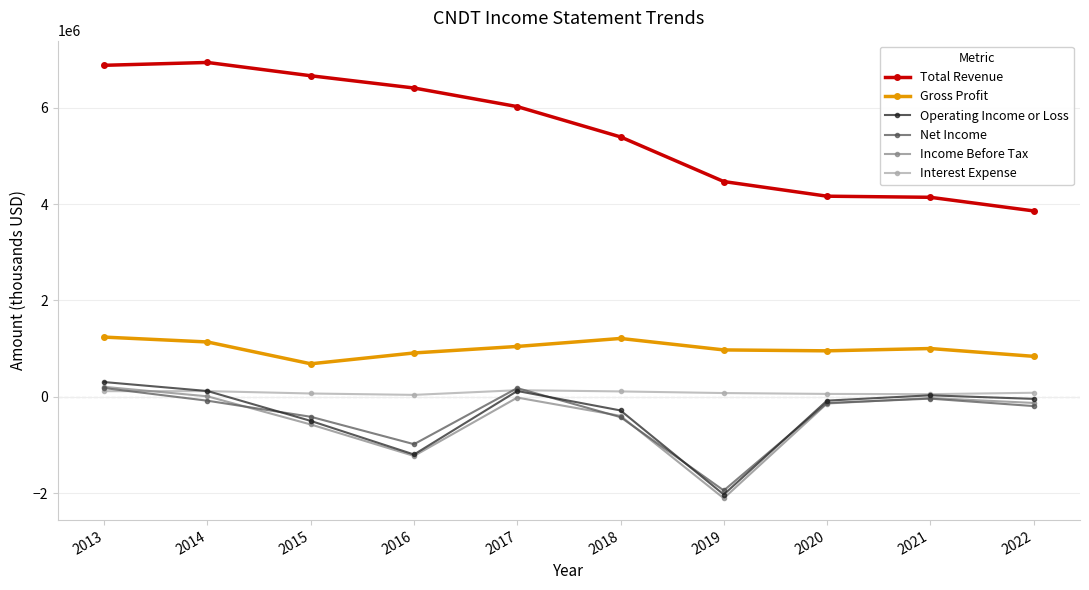

What is the difference between the Interest Expense values at 2014 and 2017?

19000